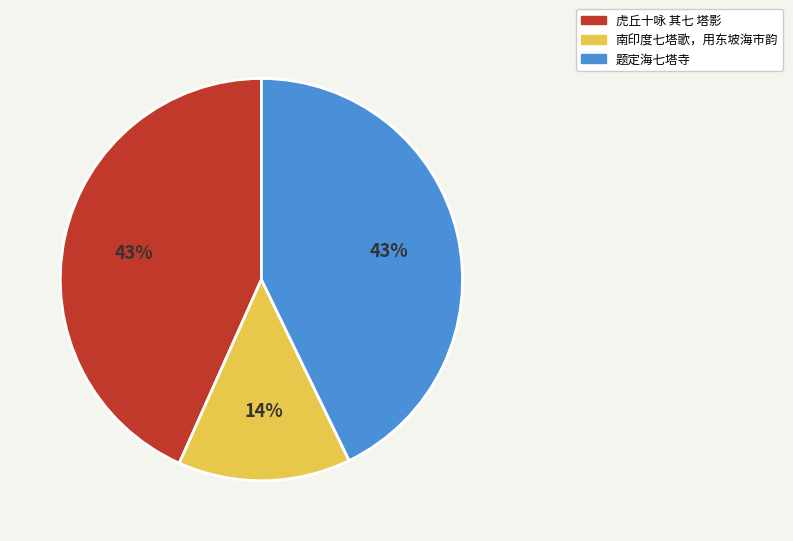

Which slice is the smallest?

南印度七塔歌，用东坡海市韵